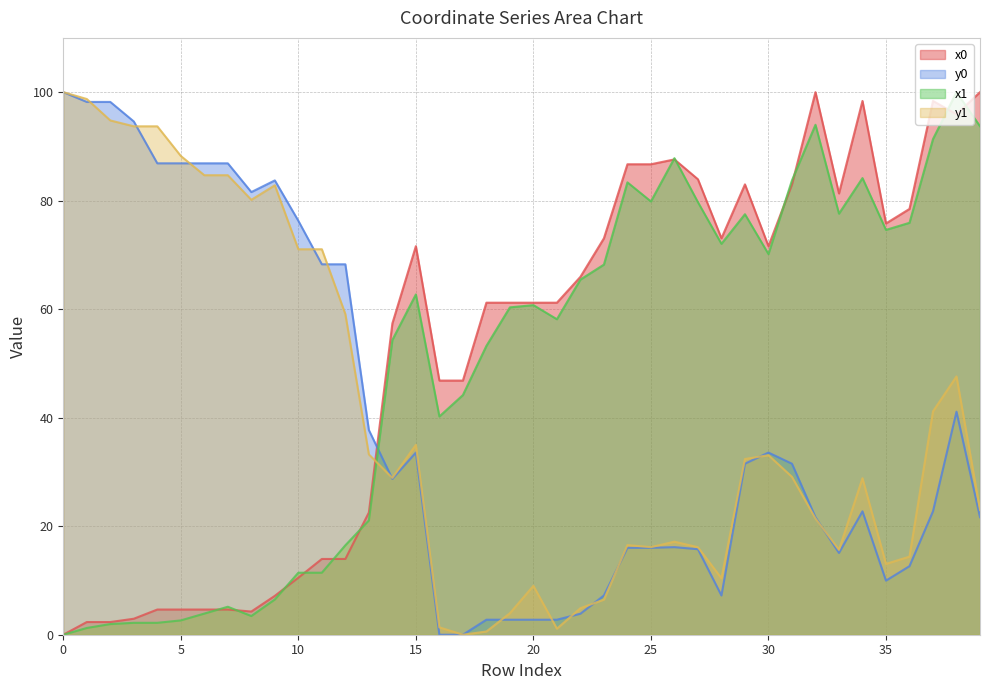

Reading left to right, list all the values displayed in this chart.

x0: 0=0.0	1=2.3	2=2.3	3=2.9	4=4.6	5=4.6	6=4.6	7=4.6	8=4.3	9=7.2	10=10.5	11=14.0	12=14.0	13=22.5	14=57.4	15=71.6	16=46.8	17=46.8	18=61.2	19=61.2	20=61.2	21=61.2	22=66.0	23=73.1	24=86.7	25=86.7	26=87.6	27=83.9	28=73.1	29=83.0	30=71.6	31=83.0	32=100.0	33=81.3	34=98.4	35=75.8	36=78.5	37=98.4	38=95.9	39=100.0
y0: 0=100.0	1=98.2	2=98.2	3=94.6	4=86.9	5=86.9	6=86.9	7=86.9	8=81.6	9=83.7	10=76.3	11=68.3	12=68.3	13=37.7	14=28.7	15=33.6	16=0.0	17=0.0	18=2.8	19=2.8	20=2.8	21=2.8	22=3.9	23=7.2	24=16.0	25=16.0	26=16.1	27=15.8	28=7.2	29=31.5	30=33.6	31=31.5	32=21.7	33=15.1	34=22.7	35=10.0	36=12.6	37=22.7	38=41.1	39=21.7
x1: 0=0.0	1=1.2	2=2.0	3=2.2	4=2.2	5=2.6	6=3.9	7=5.2	8=3.4	9=6.5	10=11.4	11=11.4	12=16.5	13=21.1	14=54.3	15=62.7	16=40.2	17=44.2	18=53.2	19=60.3	20=60.7	21=58.1	22=65.5	23=68.2	24=83.4	25=79.9	26=87.8	27=79.7	28=72.0	29=77.5	30=70.2	31=83.7	32=94.0	33=77.6	34=84.2	35=74.6	36=75.9	37=91.4	38=100.0	39=93.7
y1: 0=100.0	1=98.7	2=94.8	3=93.7	4=93.7	5=88.2	6=84.7	7=84.7	8=80.2	9=82.8	10=71.0	11=71.0	12=59.1	13=33.2	14=28.9	15=35.0	16=1.4	17=0.0	18=0.6	19=4.0	20=9.0	21=1.1	22=4.9	23=6.5	24=16.5	25=16.1	26=17.2	27=16.1	28=10.4	29=32.4	30=33.1	31=29.1	32=21.4	33=15.6	34=28.8	35=13.1	36=14.4	37=41.2	38=47.6	39=23.0